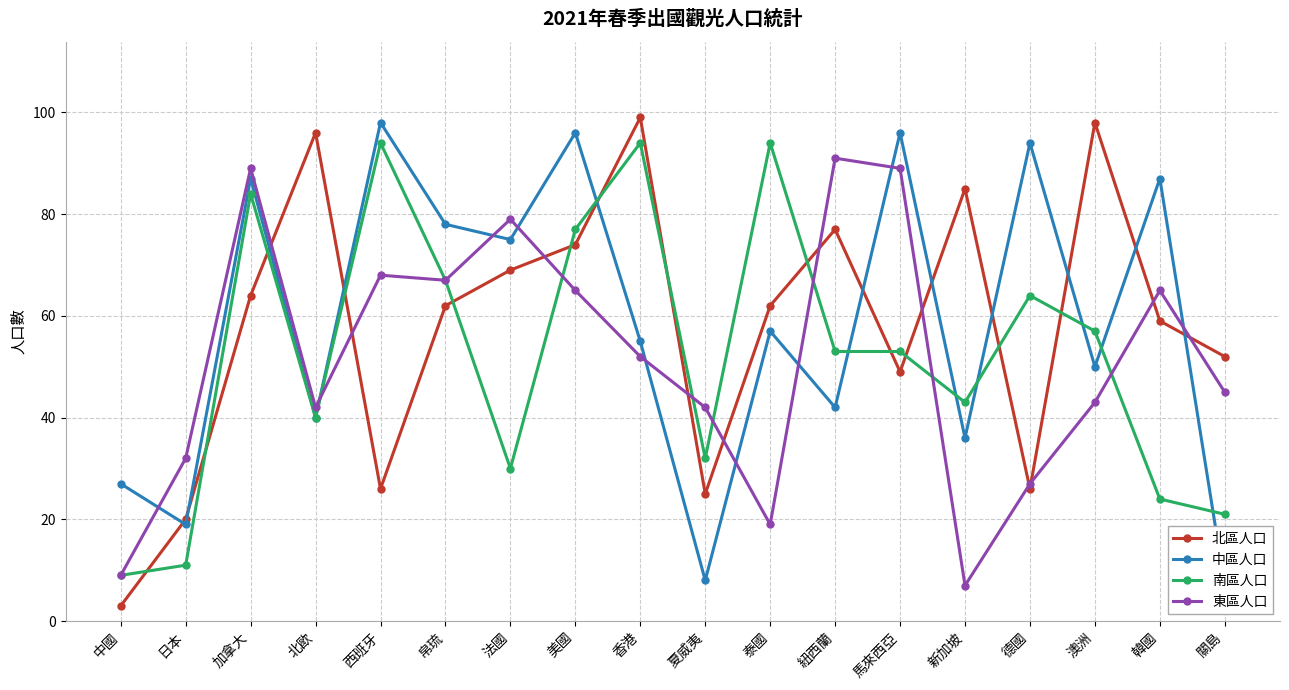

What value does the 北區人口 series have at 香港?

99